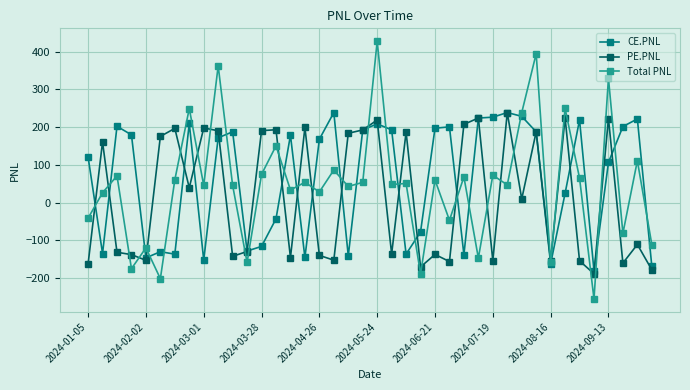

What is the value of the CE.PNL point at the 38th from the left?

201.8